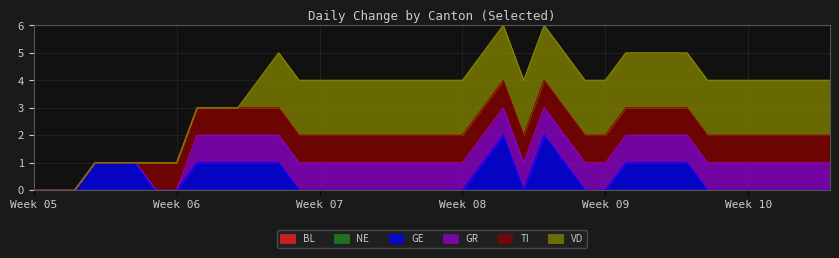

Count the GE values in the range 0 to 1.

38